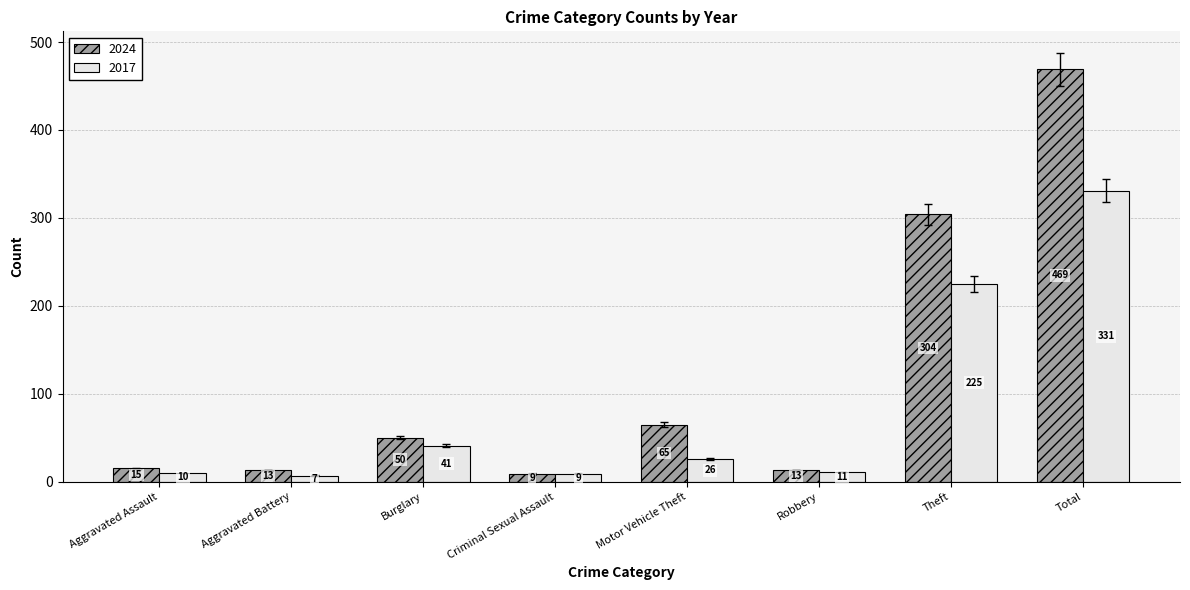

Where does the 2017 series first go above 26?

Burglary